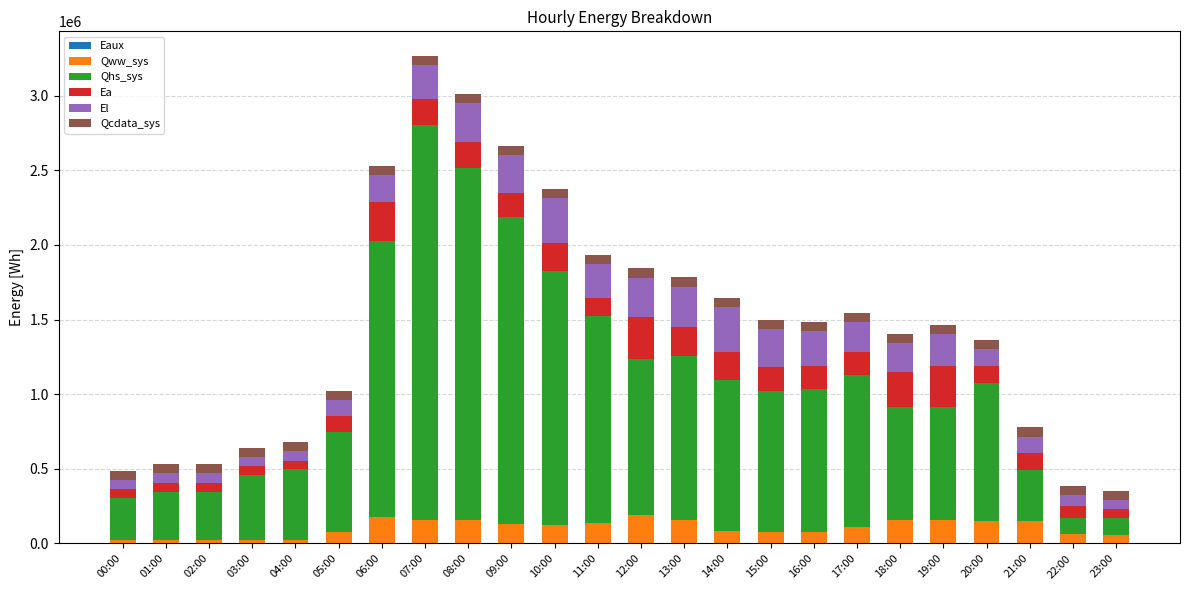

Is it true that Qww_sys equals 43309.8 at 16:00?

False